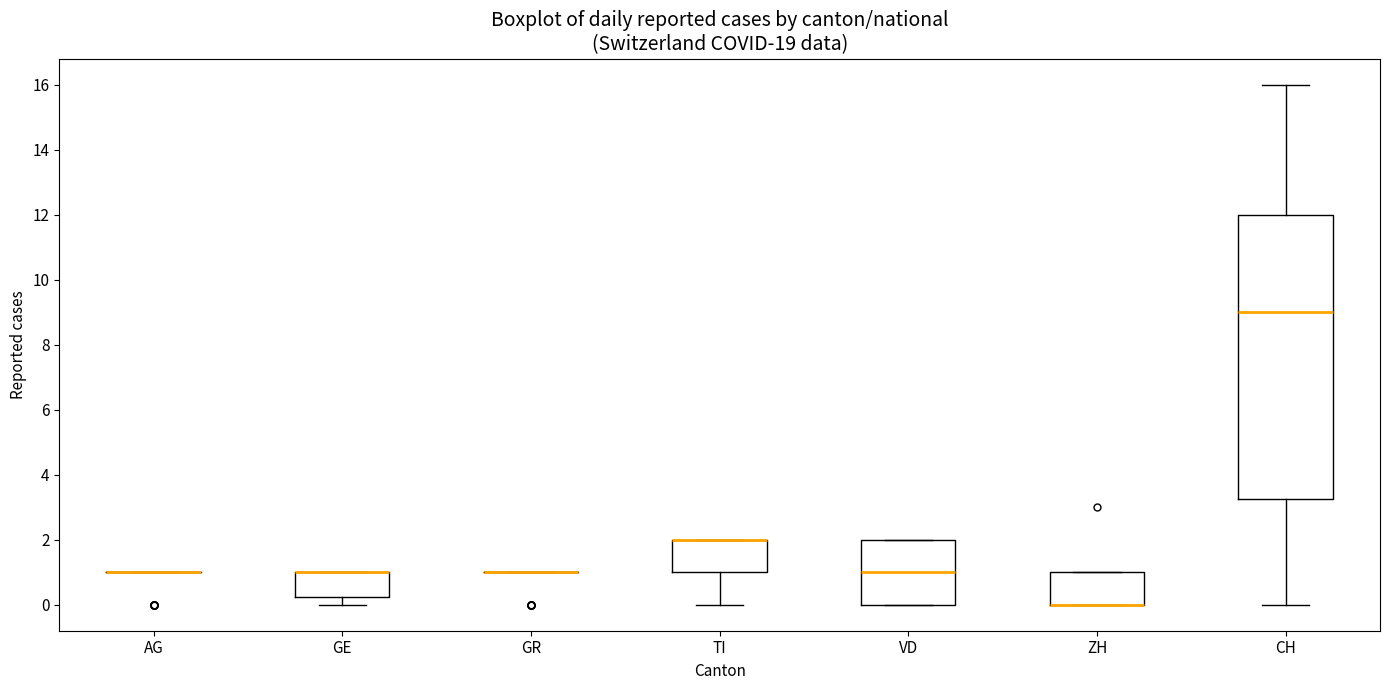

Reading left to right, read every box against the y-axis: the position of its median line, the range the box covers, and the ends of its whiskers. The values are not printed on the chart, so give them approximately, as read against the axis.

AG: box collapsed to a line at 1.0, whiskers 1.0 to 1.0
GE: median 1.0 (drawn on the box's upper edge), box 0.2 to 1.0, whiskers 0.0 to 1.0
GR: box collapsed to a line at 1.0, whiskers 1.0 to 1.0
TI: median 2.0 (drawn on the box's upper edge), box 1.0 to 2.0, whiskers 0.0 to 2.0
VD: median 1.0, box 0.0 to 2.0, whiskers 0.0 to 2.0
ZH: median 0.0 (drawn on the box's lower edge), box 0.0 to 1.0, whiskers 0.0 to 1.0
CH: median 9.0, box 3.2 to 12.0, whiskers 0.0 to 16.0